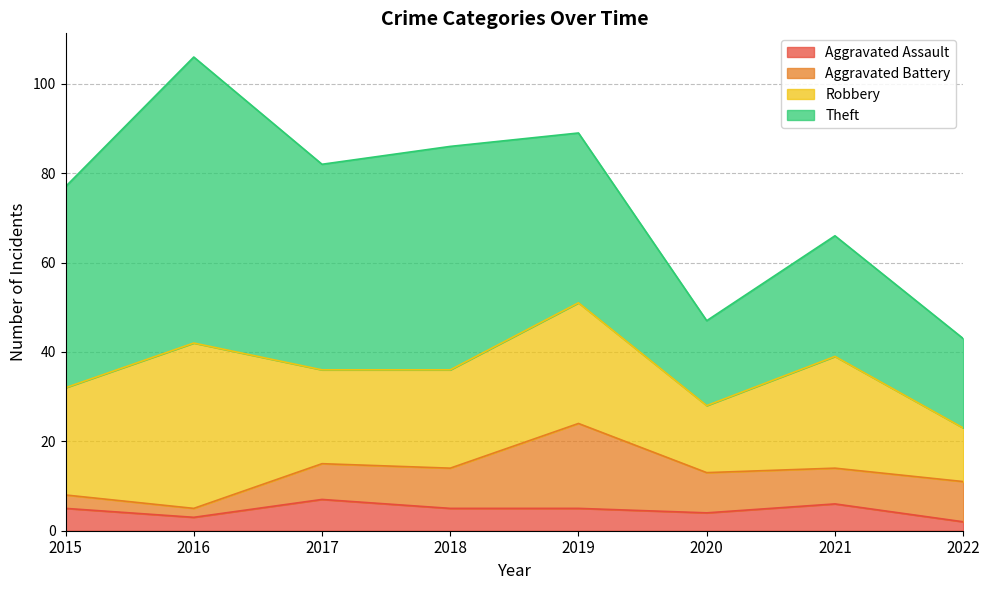

The Robbery series shows 4 at 2020. True or false?

False